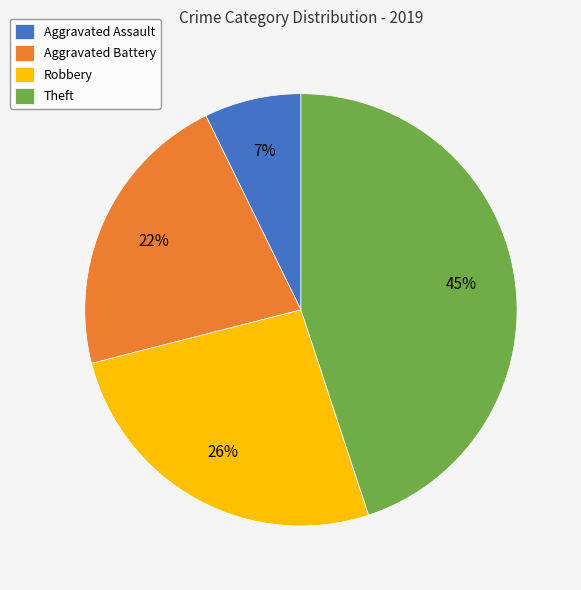

To the nearest percent, what is the difference between the largest and smallest slice percentages?

38%